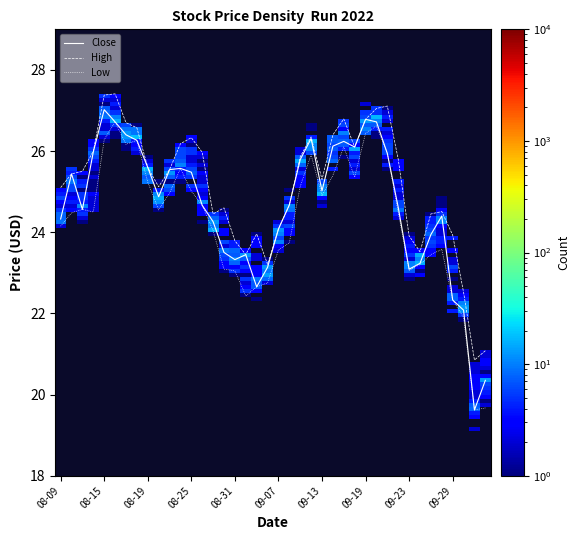

Which series has the largest range (max minus min)?

Close